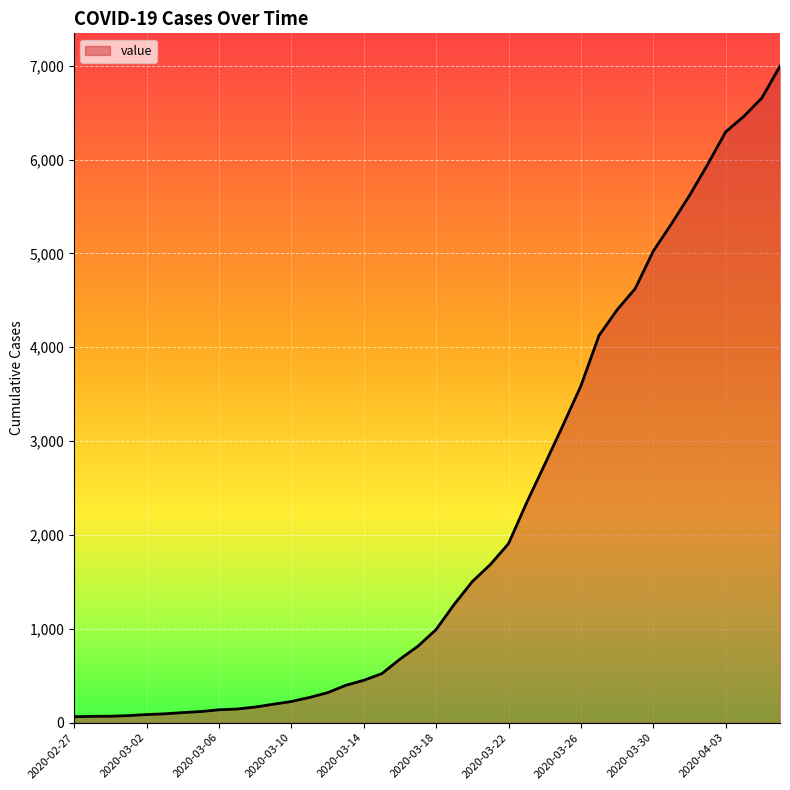

What is the difference between the maximum and minimum values?

6931